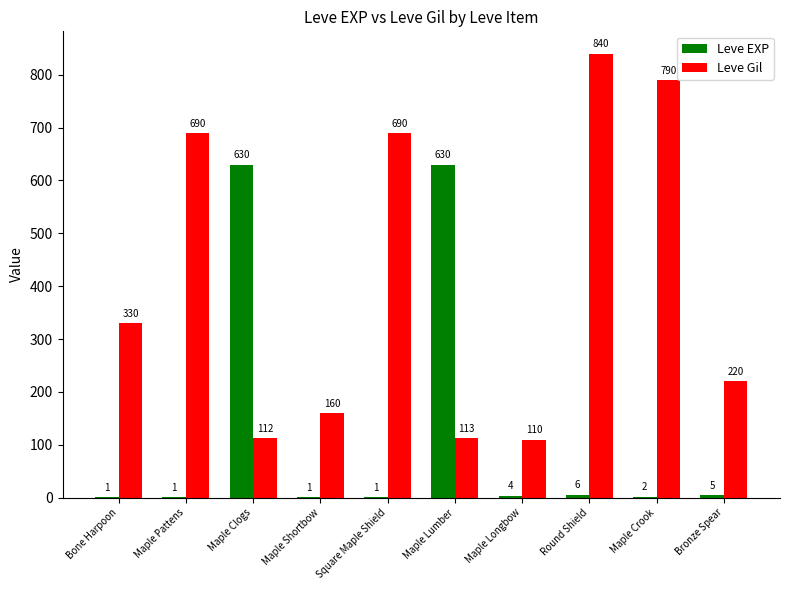

What is the total value across all series at Bronze Spear?

225